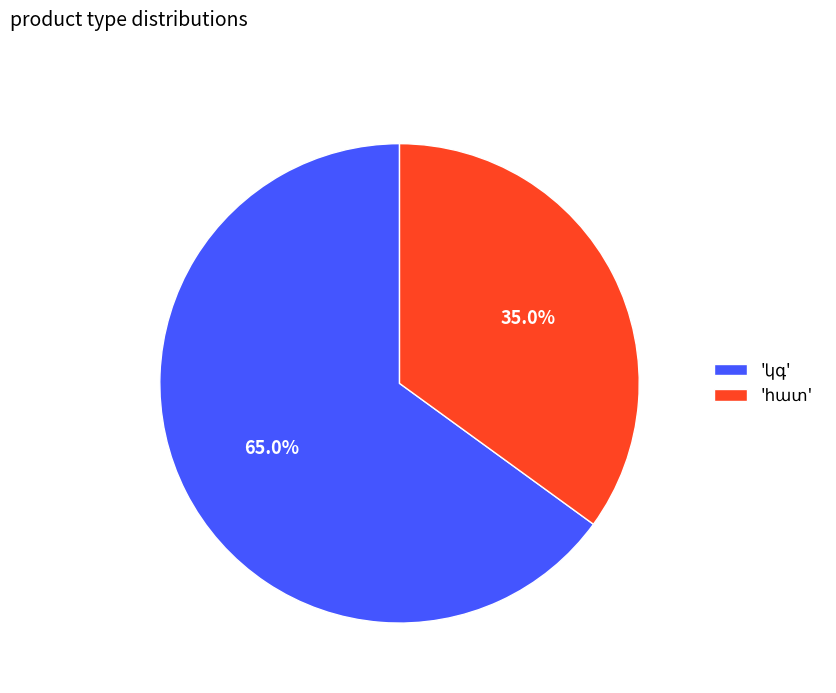

Is there any slice that represents more than half of the pie?

Yes